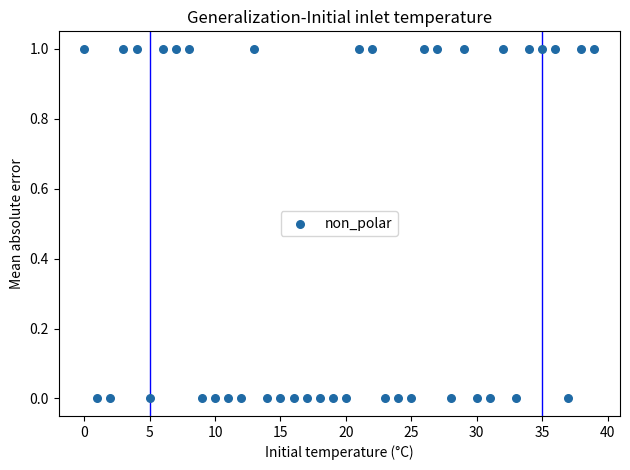

Count the number of points in this scatter plot.

40